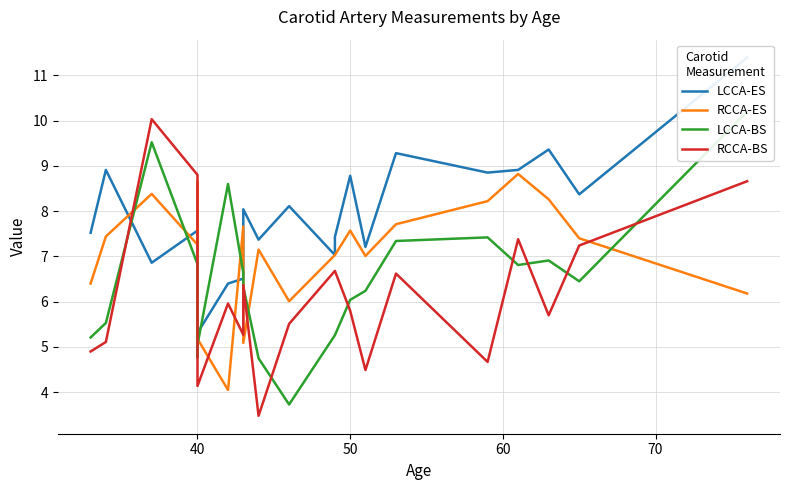

What is the greatest value displayed?

11.4